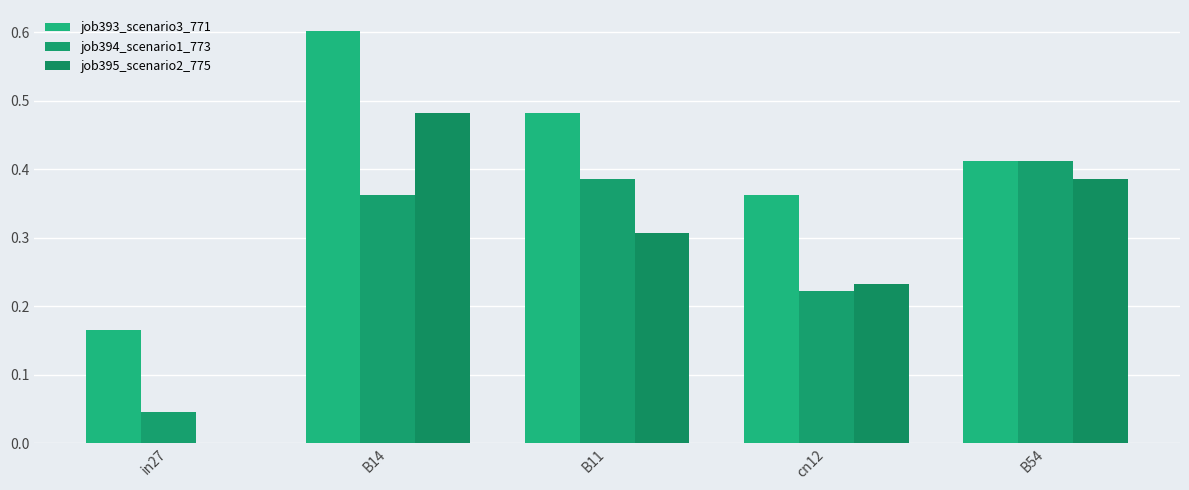

Are the bars horizontal?

No